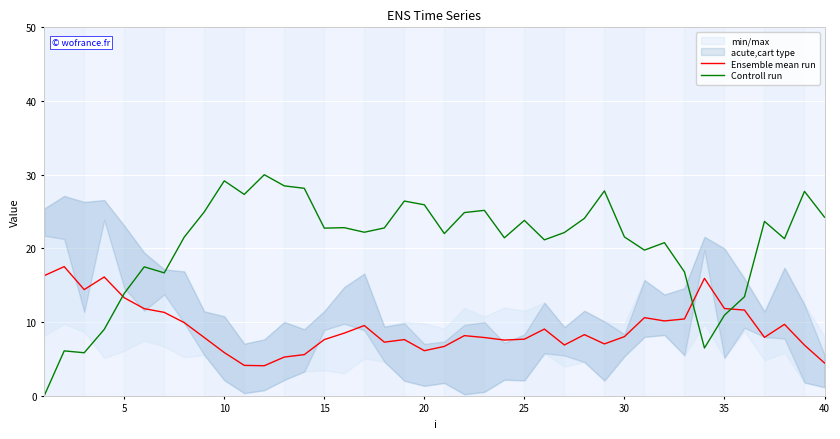

After their last crossing, which series has the higher values: Controll run or Ensemble mean run?

Controll run